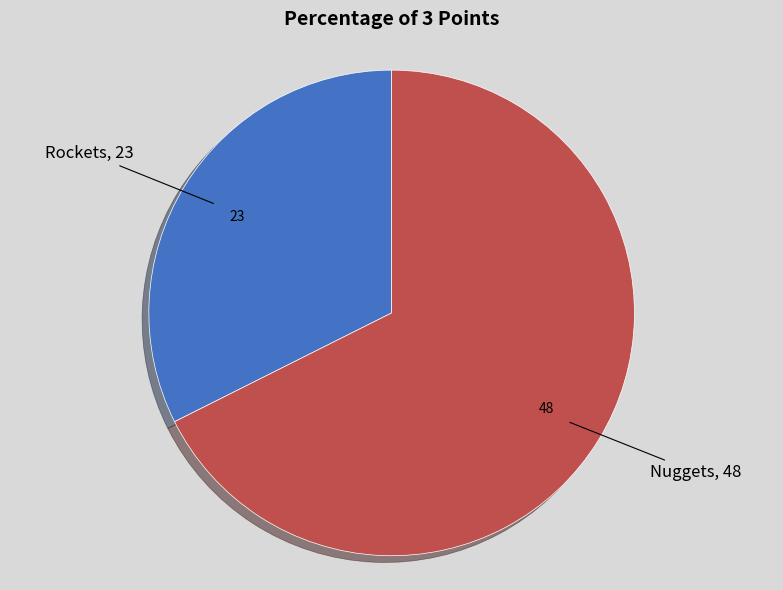

How many segments does this pie chart have?

2